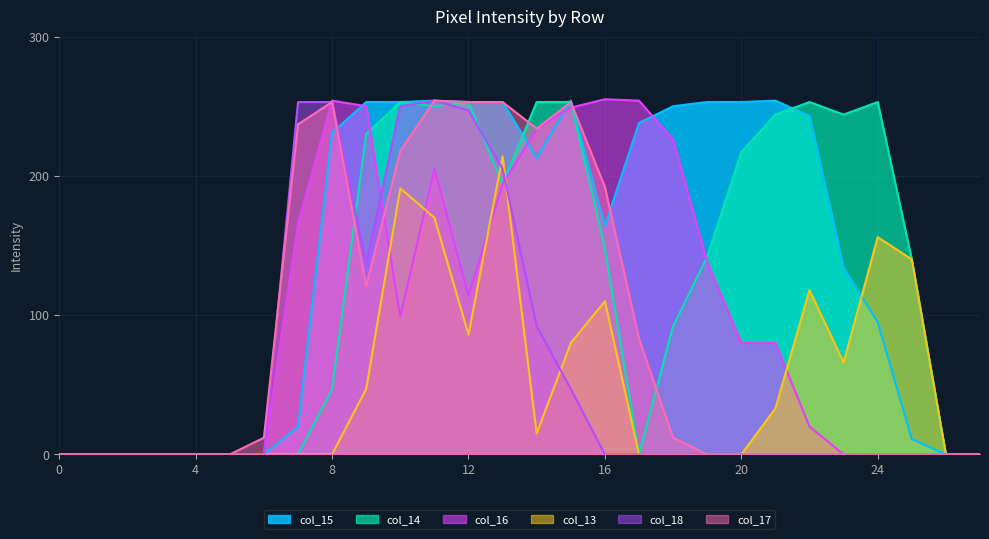

How many lines are shown in the chart?

6